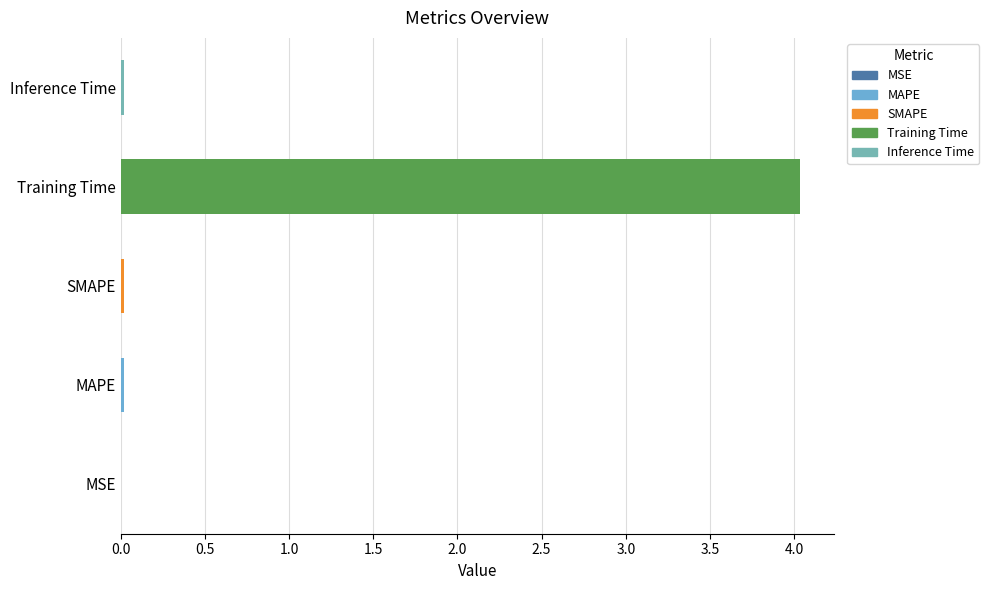

Is it true that the value at MSE is 0.0?

True